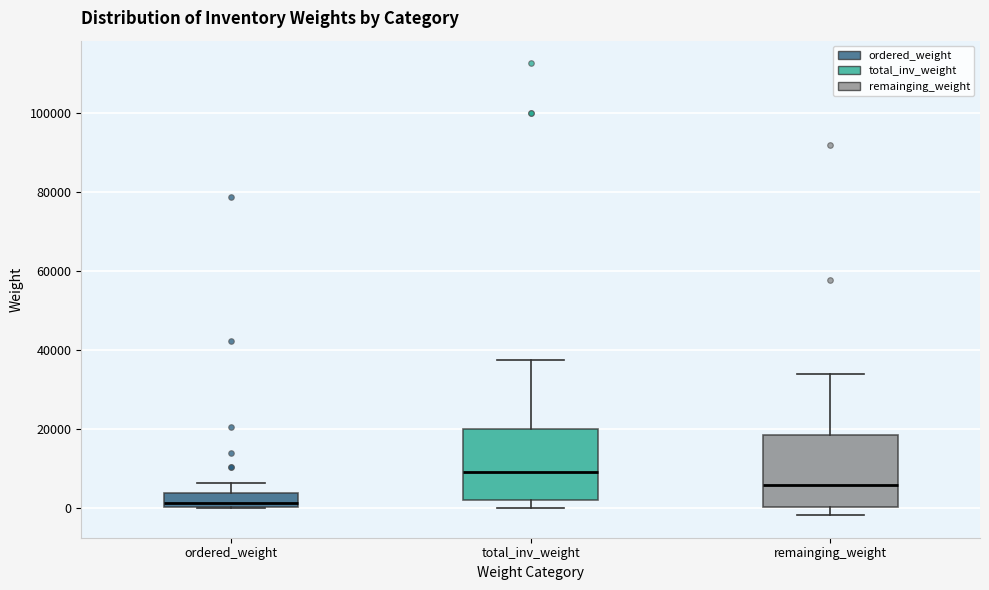

Where is the lower edge of the box for ordered_weight on the y-axis? The values are not printed on the chart, so give them approximately, as read against the axis.

0